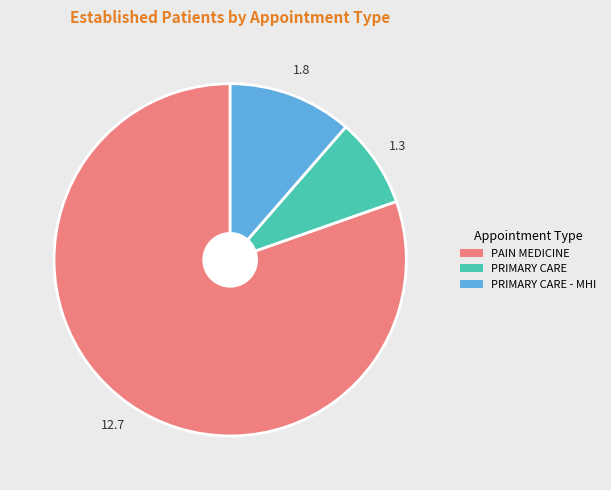

Is there a majority slice in this chart?

Yes